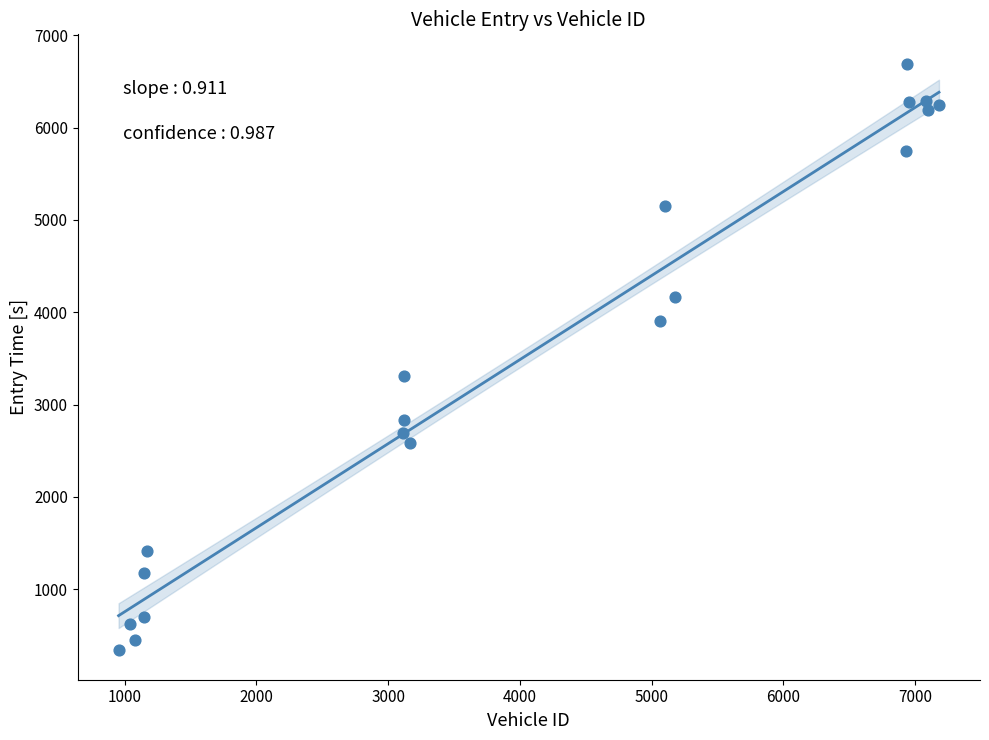

What Y value in the scatter plot is closest to 3514?

3310